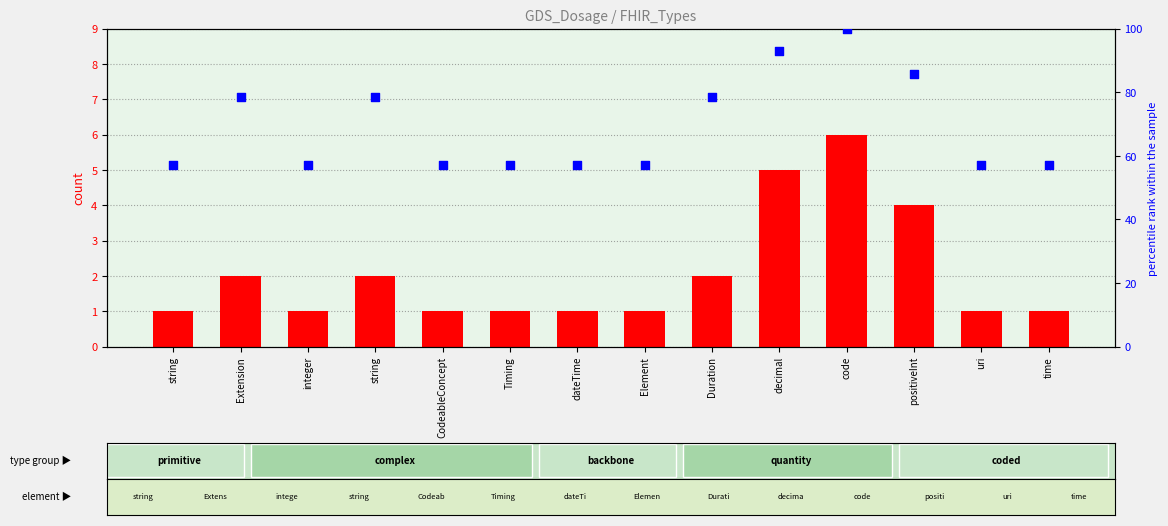

Which series contains the lowest Y value?

count